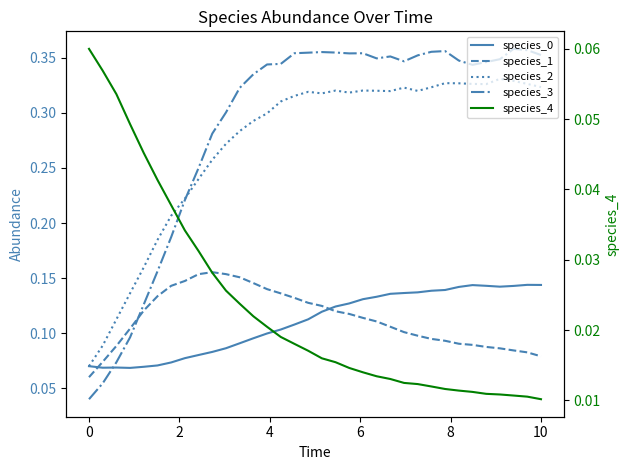

What is the difference between the second highest and minimum values in the species_0 series?

0.1